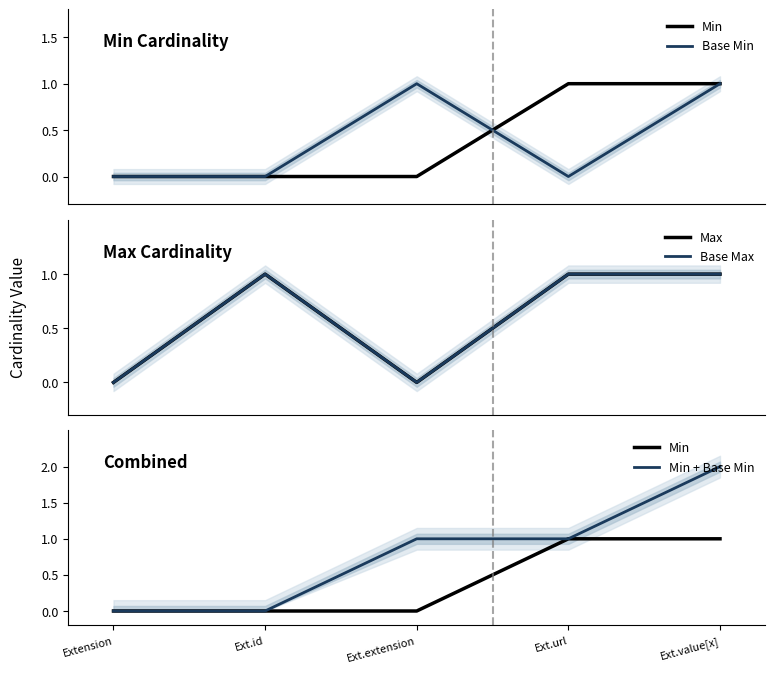

The Base Min series shows 1 at Ext.value[x]. True or false?

True